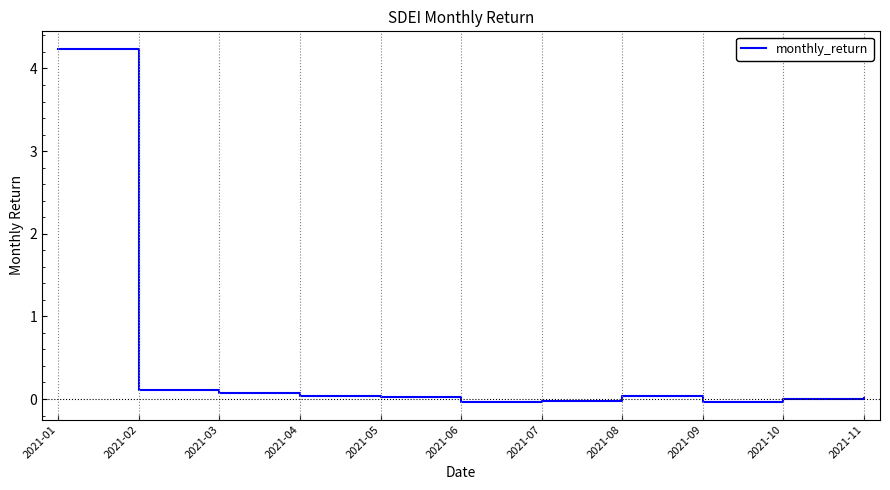

The chart shows a value of 0.0 at 2021-04. True or false?

True